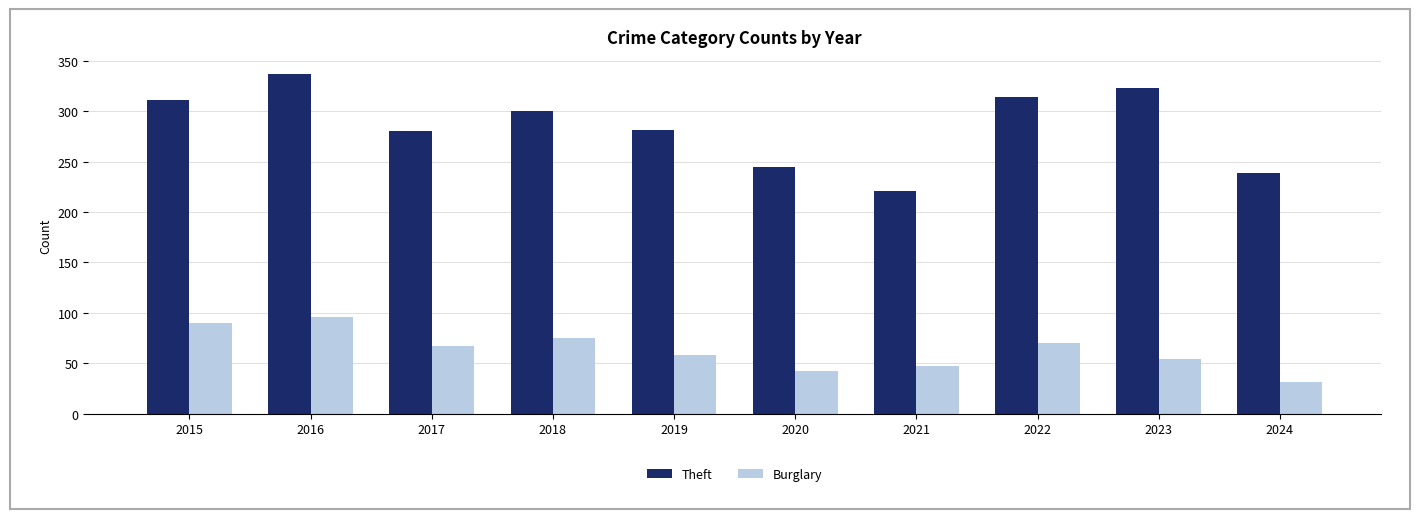

Which series changed the most between 2017 and 2024?

Theft